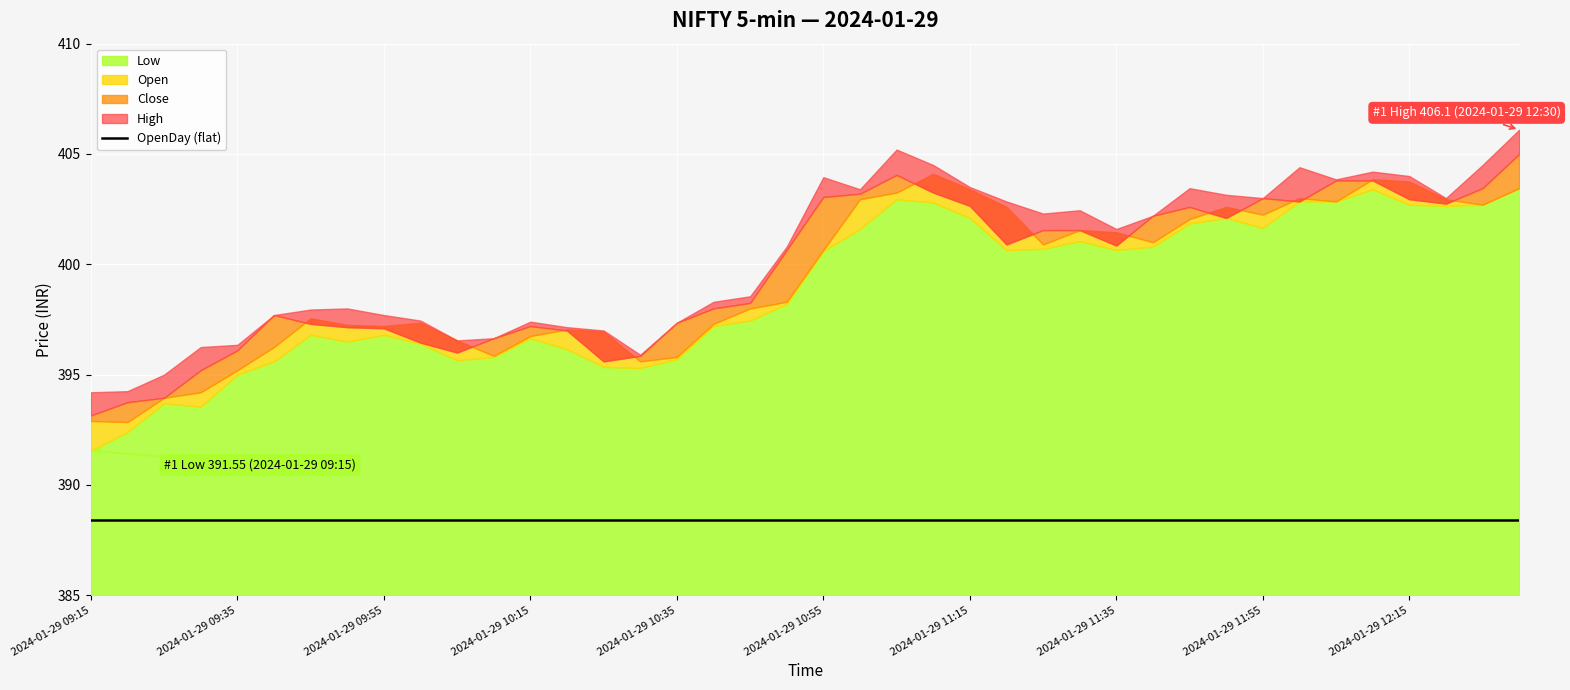

What is the difference between the Open values at 2024-01-29 10:10 and 2024-01-29 10:20?

1.2